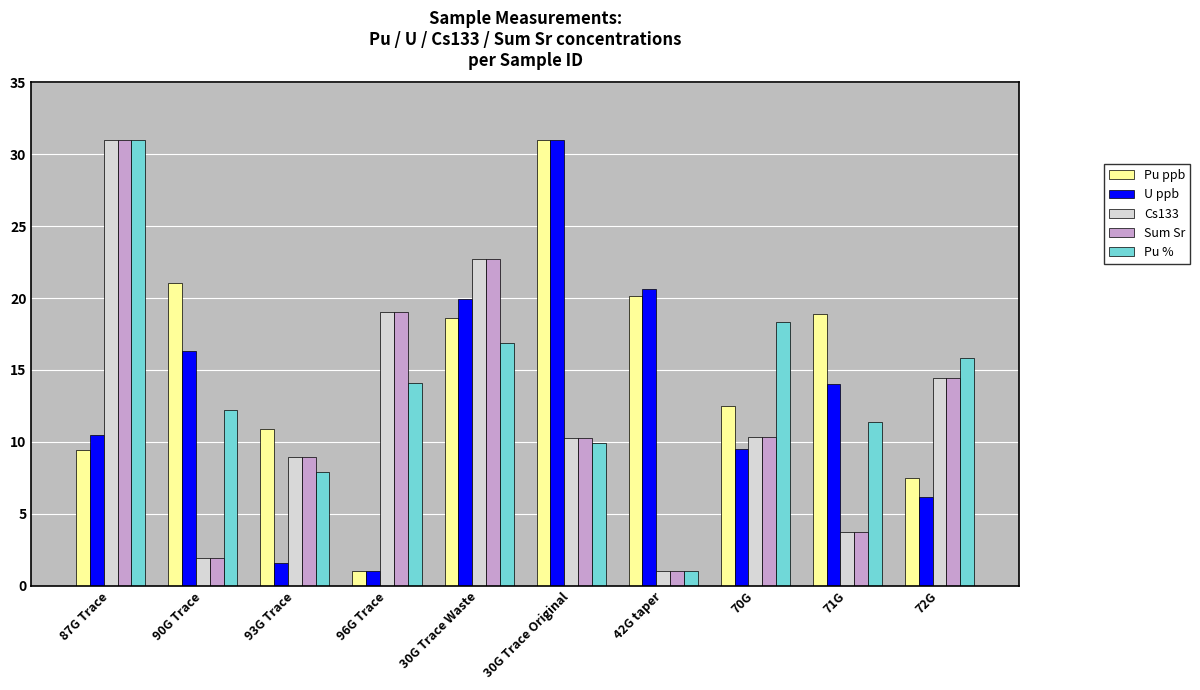

The value of Sum Sr at 90G Trace is 2.0. True or false?

True